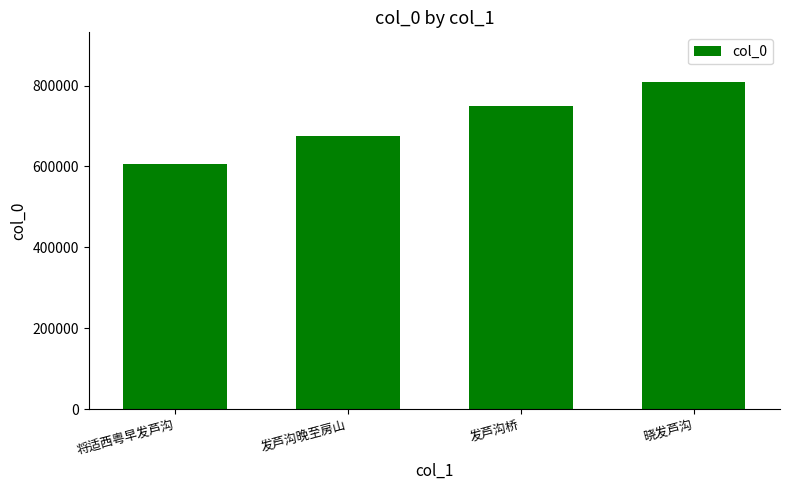

What is the smallest value displayed?

605840